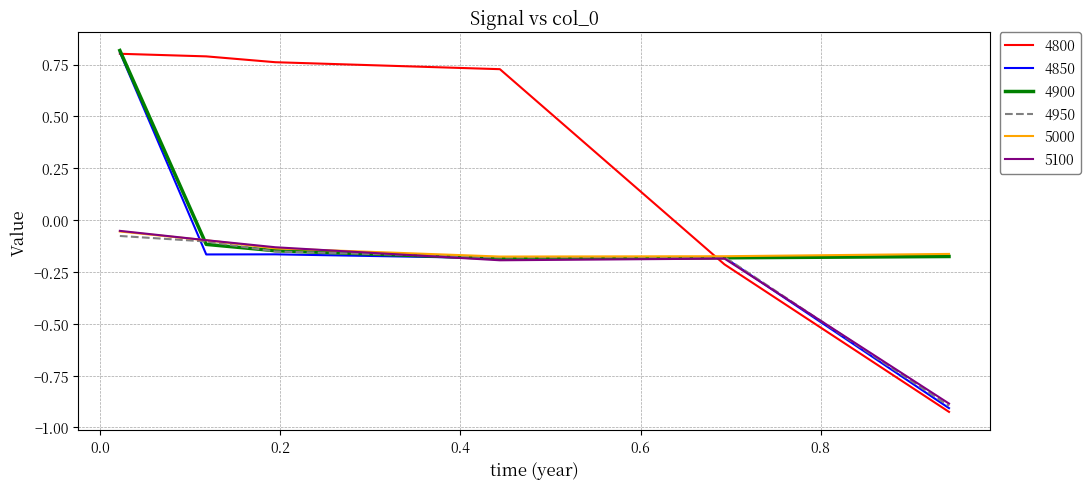

Does the chart display data point markers on the line(s)?

No